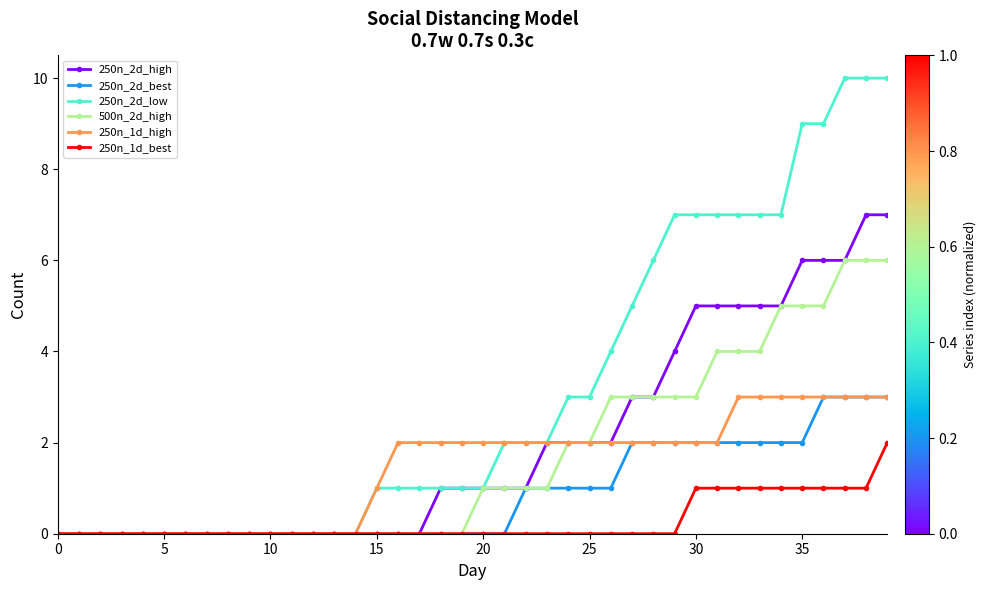

What is the greatest value displayed?

10